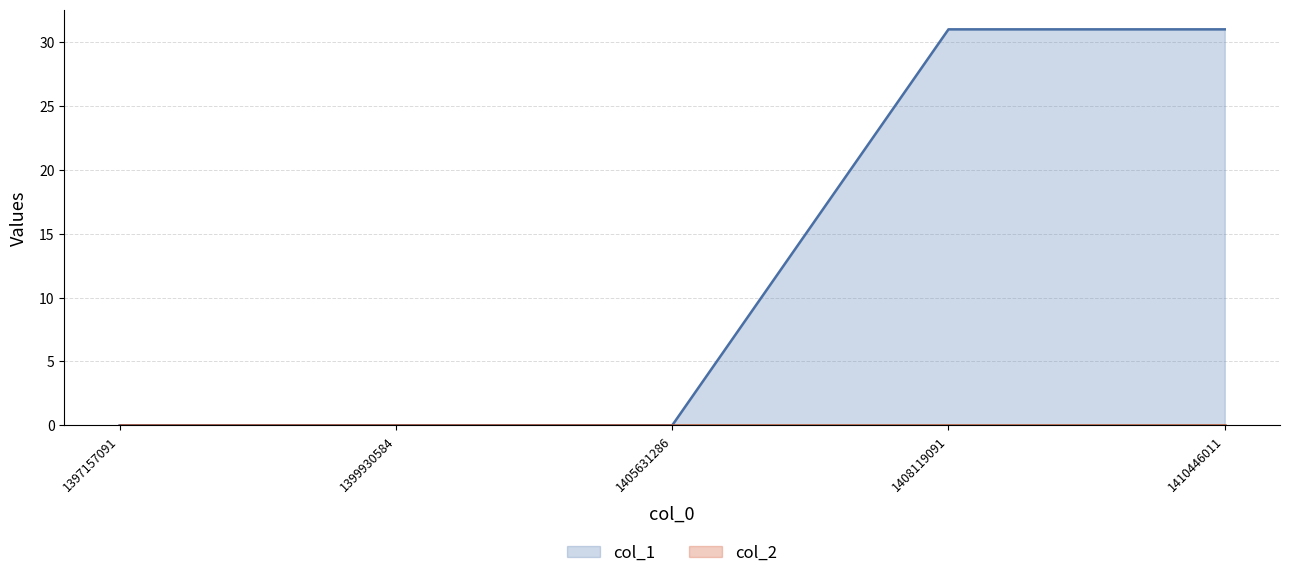

Rank the categories by value from lowest to highest.

1397157091, 1399930584, 1405631286, 1408119091, 1410446011